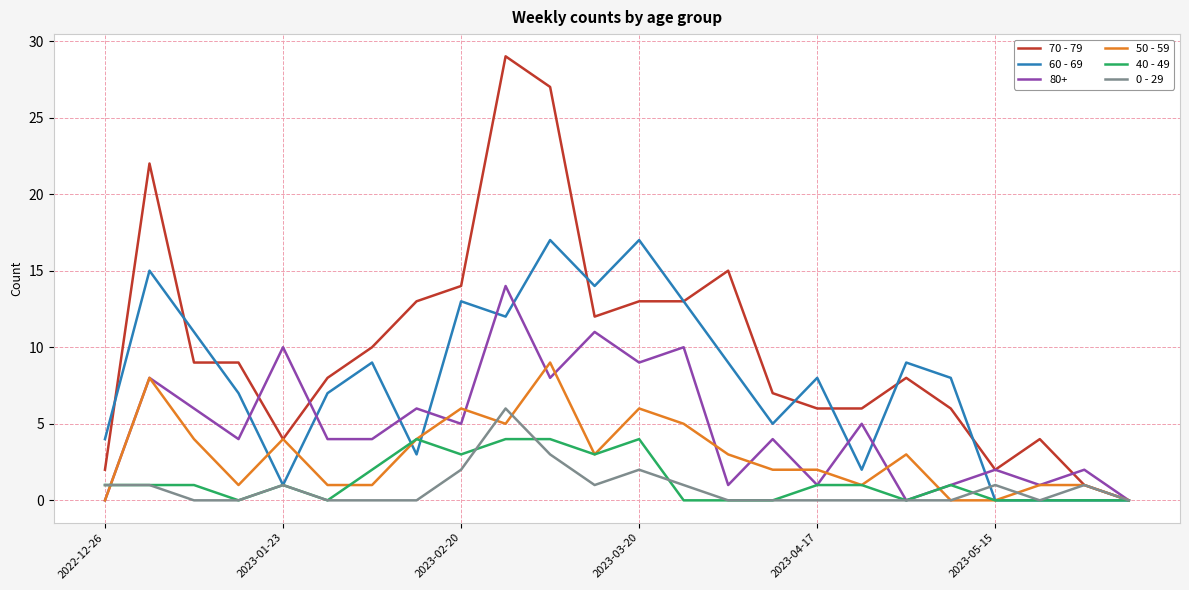

Which series has the largest total across all categories?

70 - 79